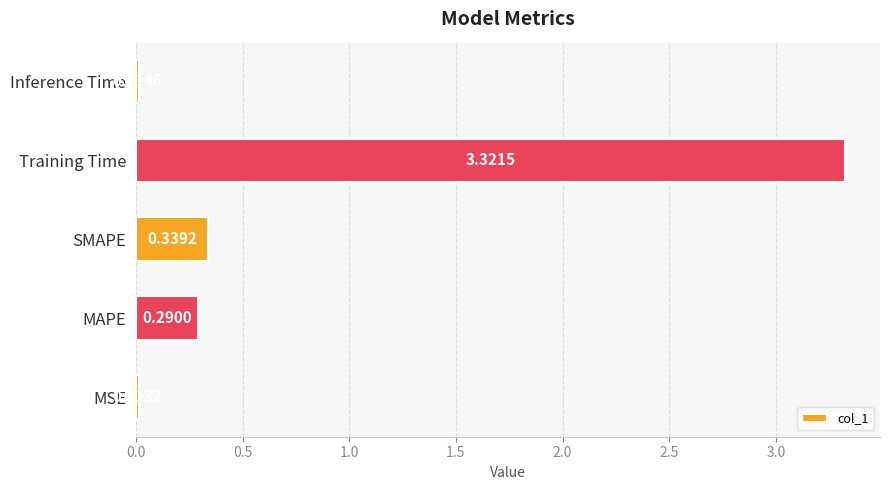

Which has a higher value, Inference Time or Training Time?

Training Time